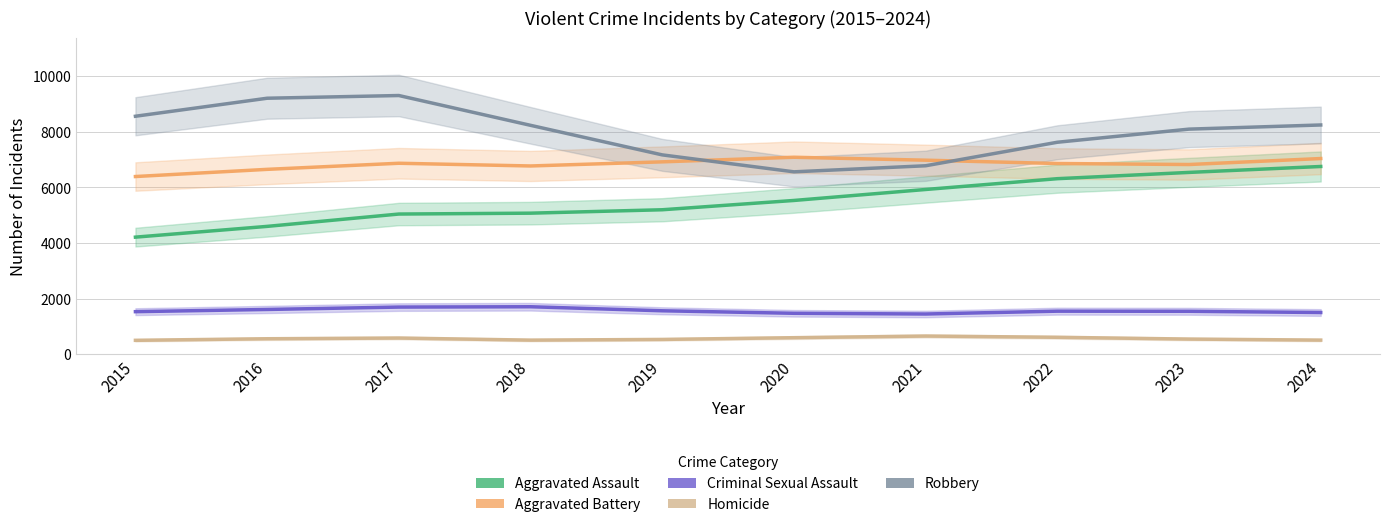

What is the sum of all Criminal Sexual Assault values?

15685.0